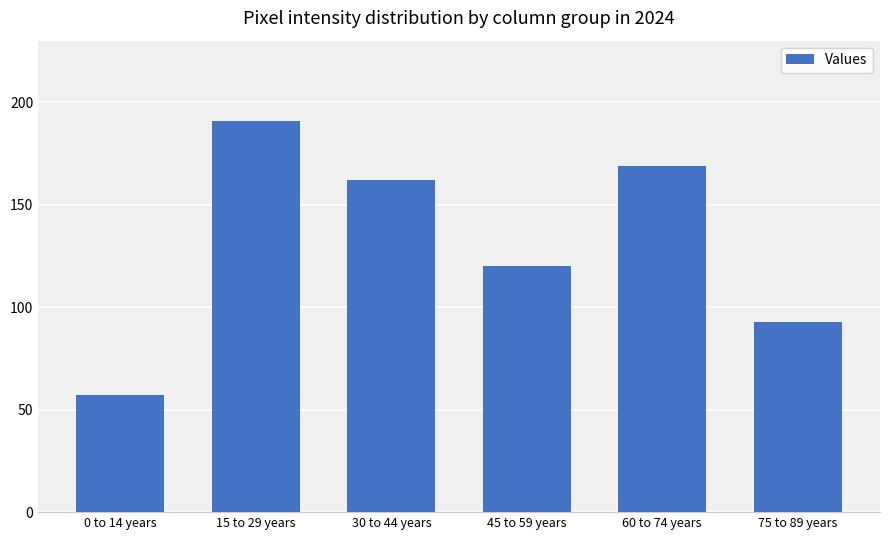

List the labels in order of value, smallest first.

0 to 14 years, 75 to 89 years, 45 to 59 years, 30 to 44 years, 60 to 74 years, 15 to 29 years